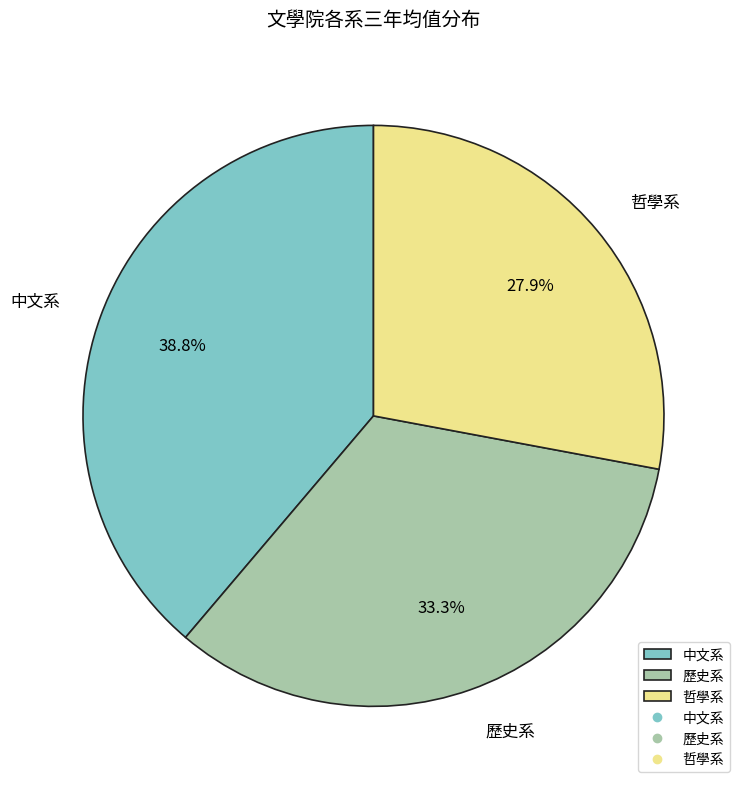

Is the sum of 哲學系 and 歷史系 greater than half?

Yes